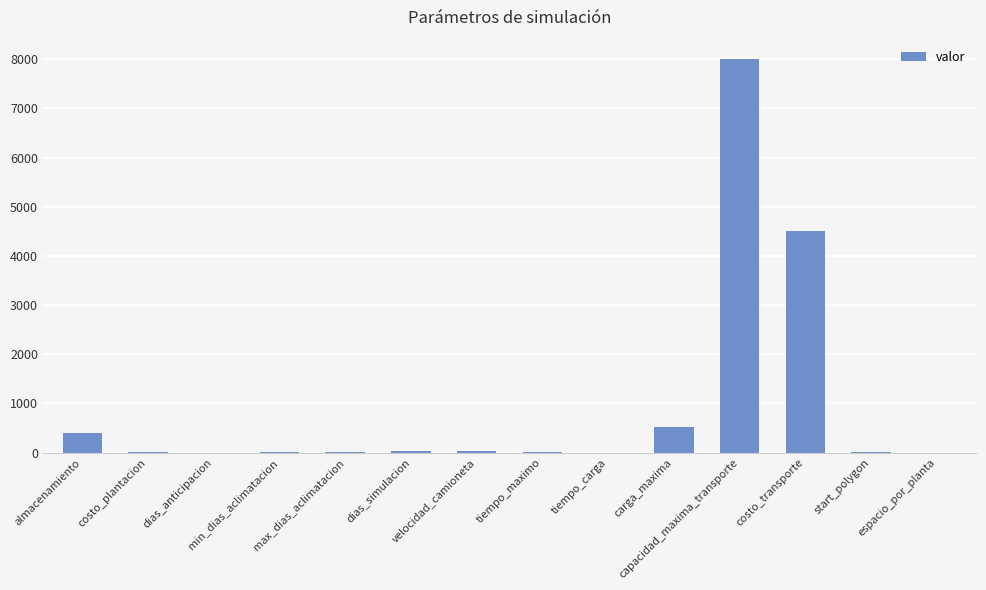

At which category does the chart reach its peak across all series?

capacidad_maxima_transporte